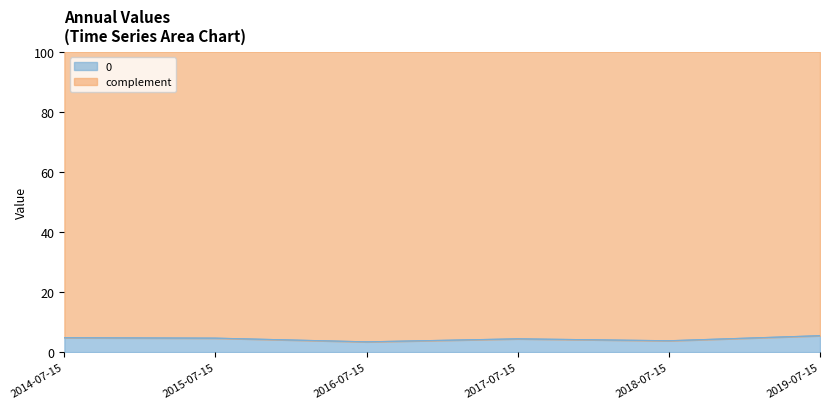

True or false: the data shows 6.5 at 2014-07-15.

False